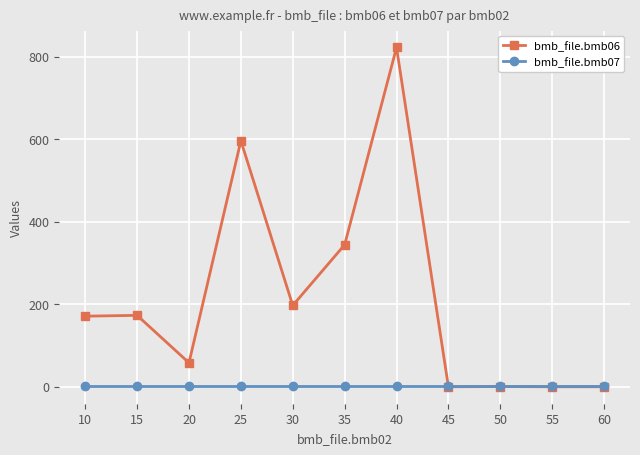

Is it true that bmb_file.bmb06 equals -430.0 at 45?

False